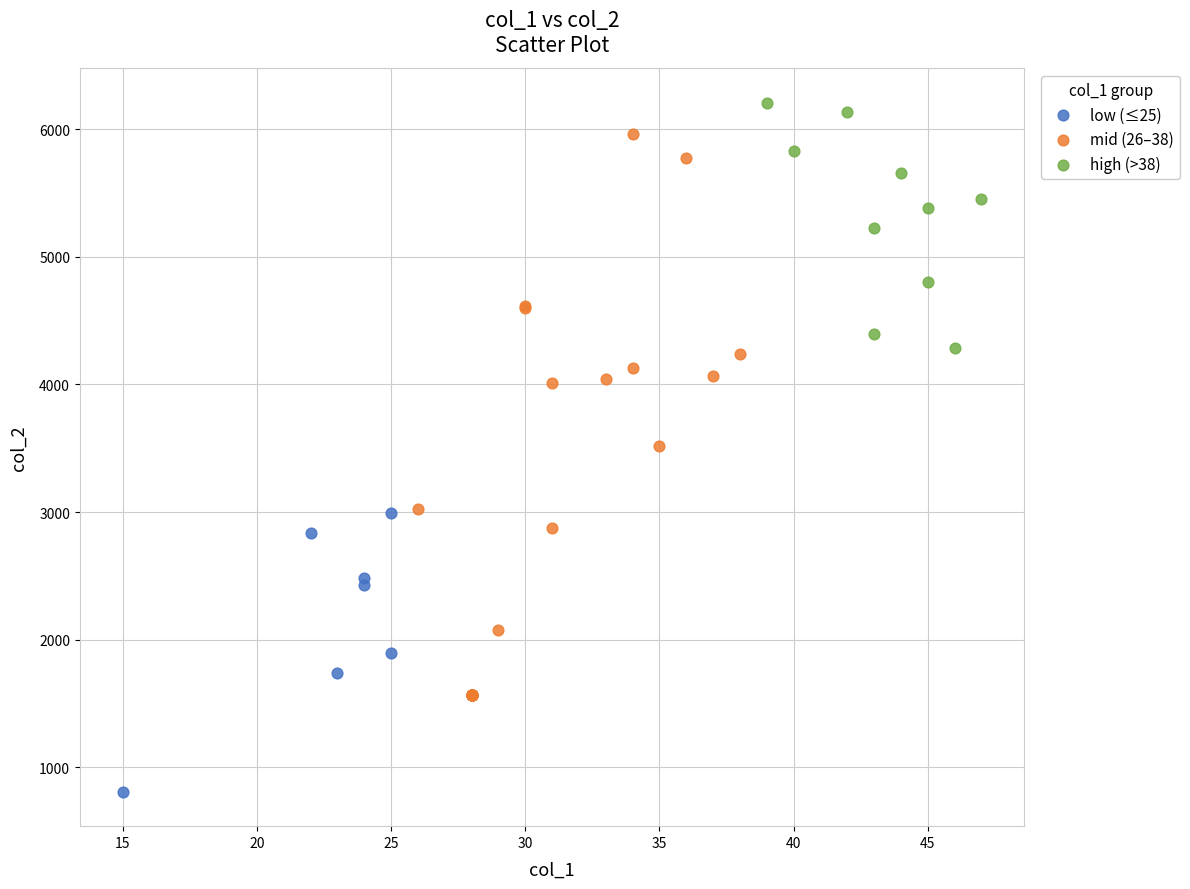

Which series contains the lowest Y value?

low (≤25)